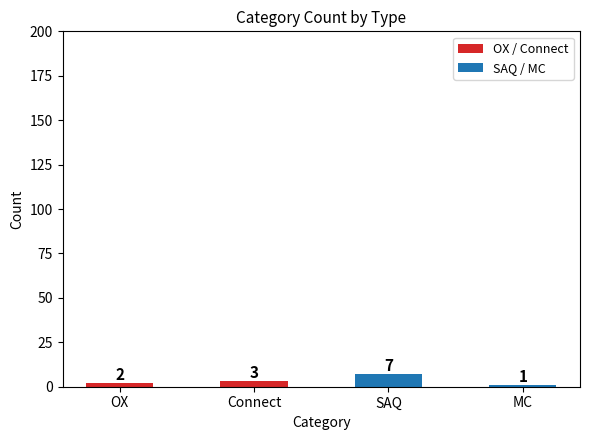

What is the average value of the SAQ / MC series?

4